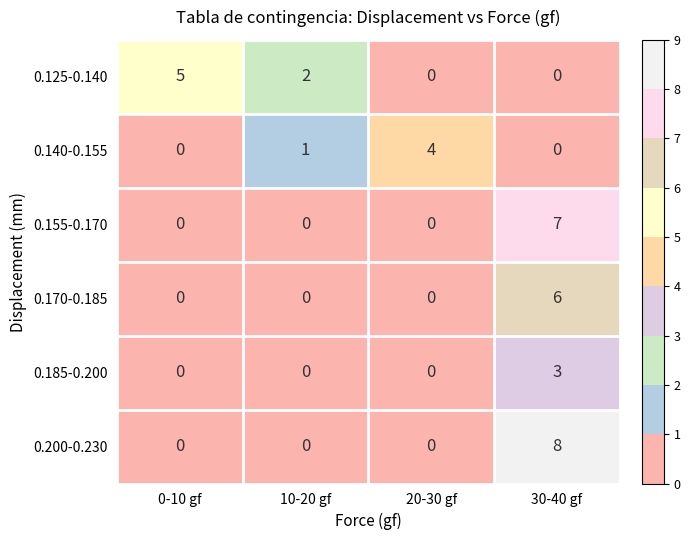

What is the sum of all 0.200-0.230 values?

8